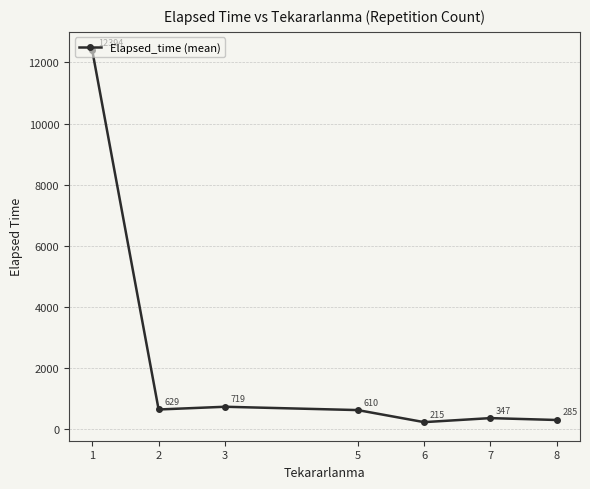

What is the sum of all values?

15198.9